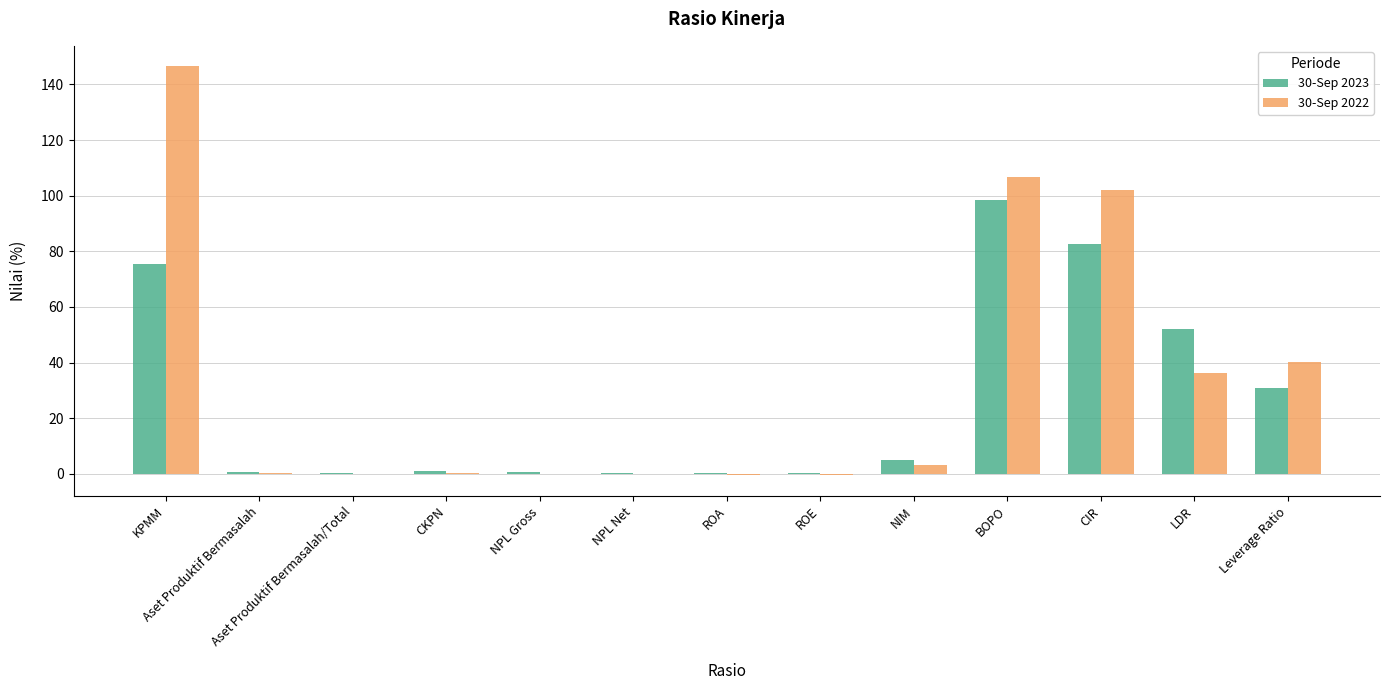

Does the chart contain stacked bars?

No